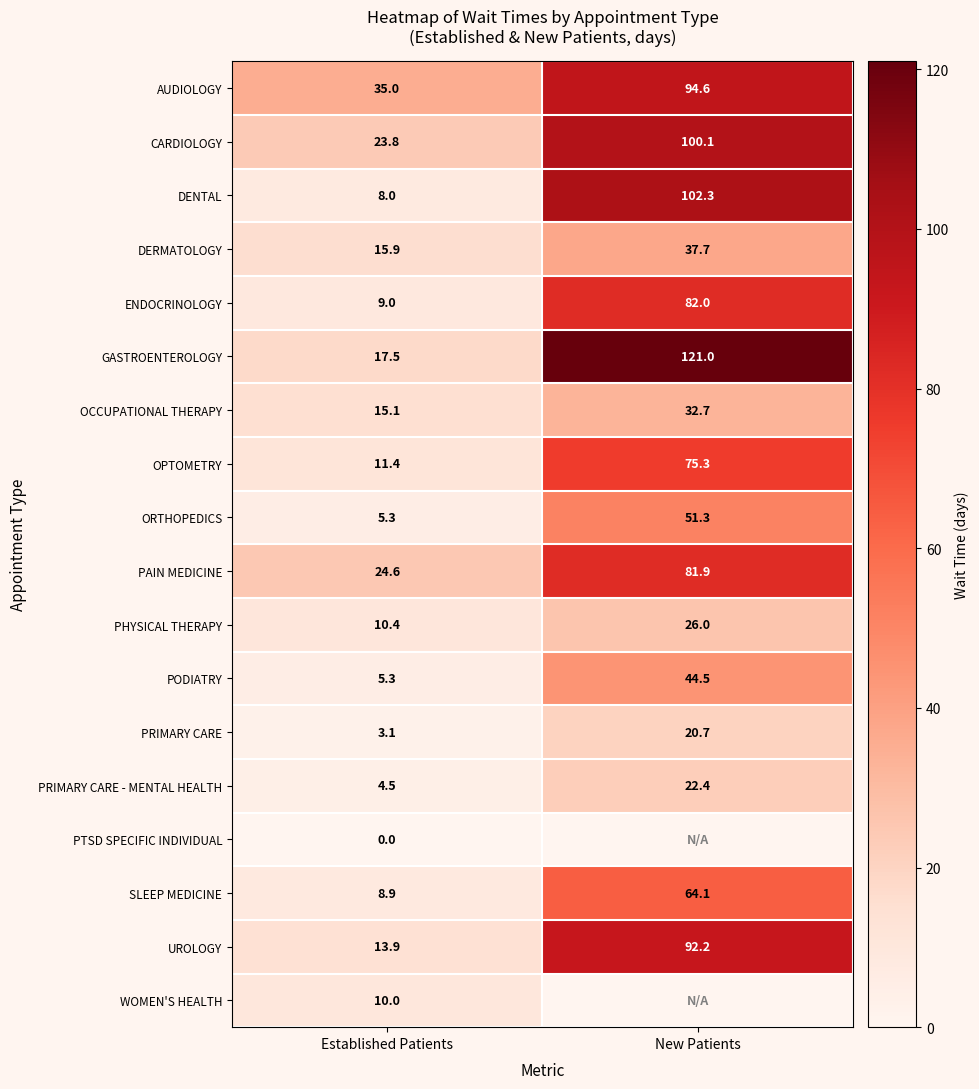

True or false: OCCUPATIONAL THERAPY has a value of 15.1 at Established Patients.

True